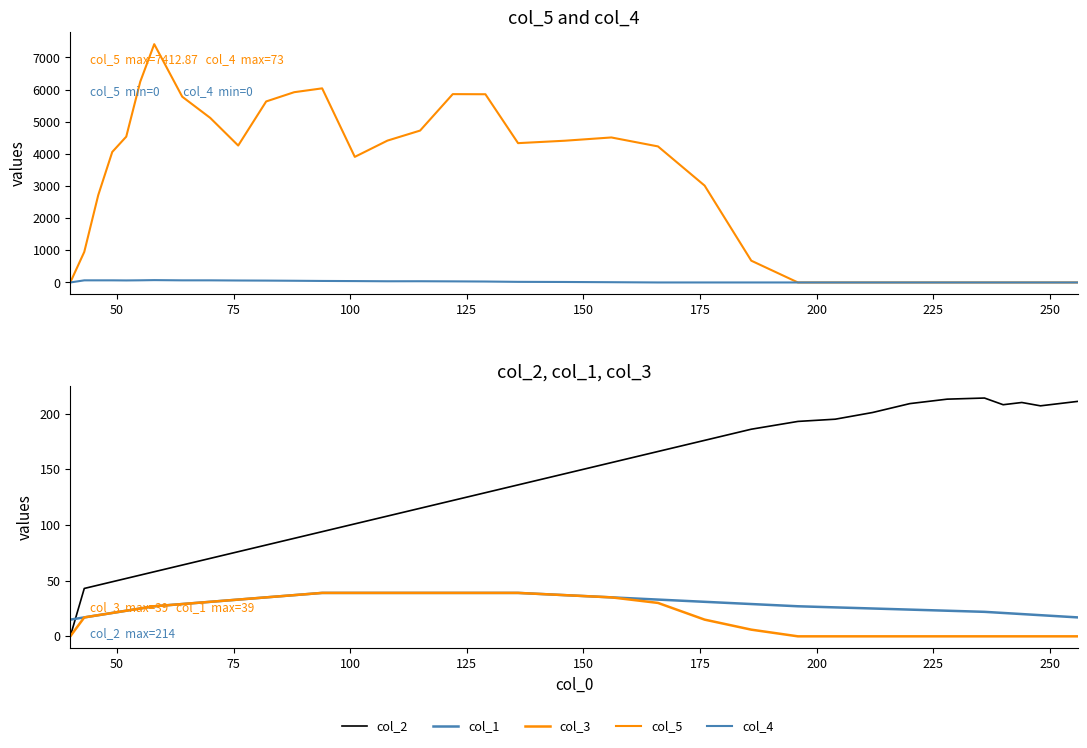

List the series in order of their peak value, lowest first.

col_1, col_3, col_4, col_2, col_5